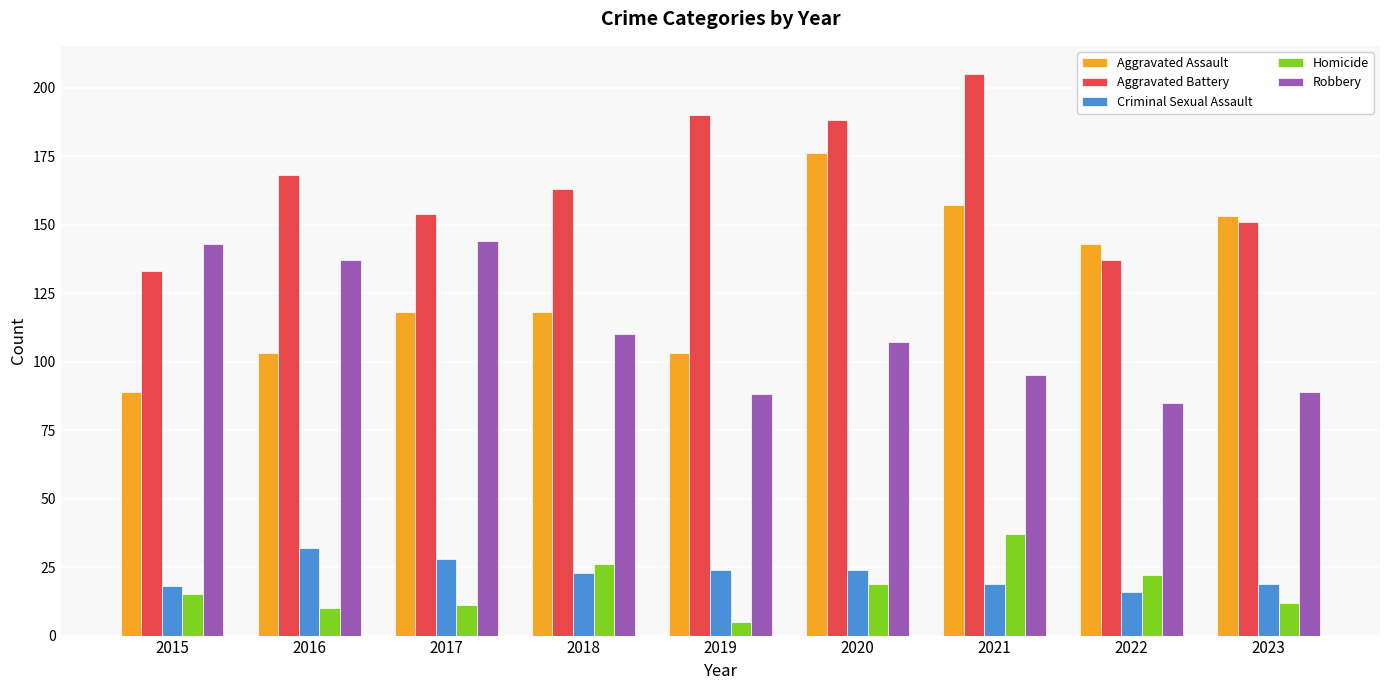

Where is Robbery nearest to the value 114?

2018